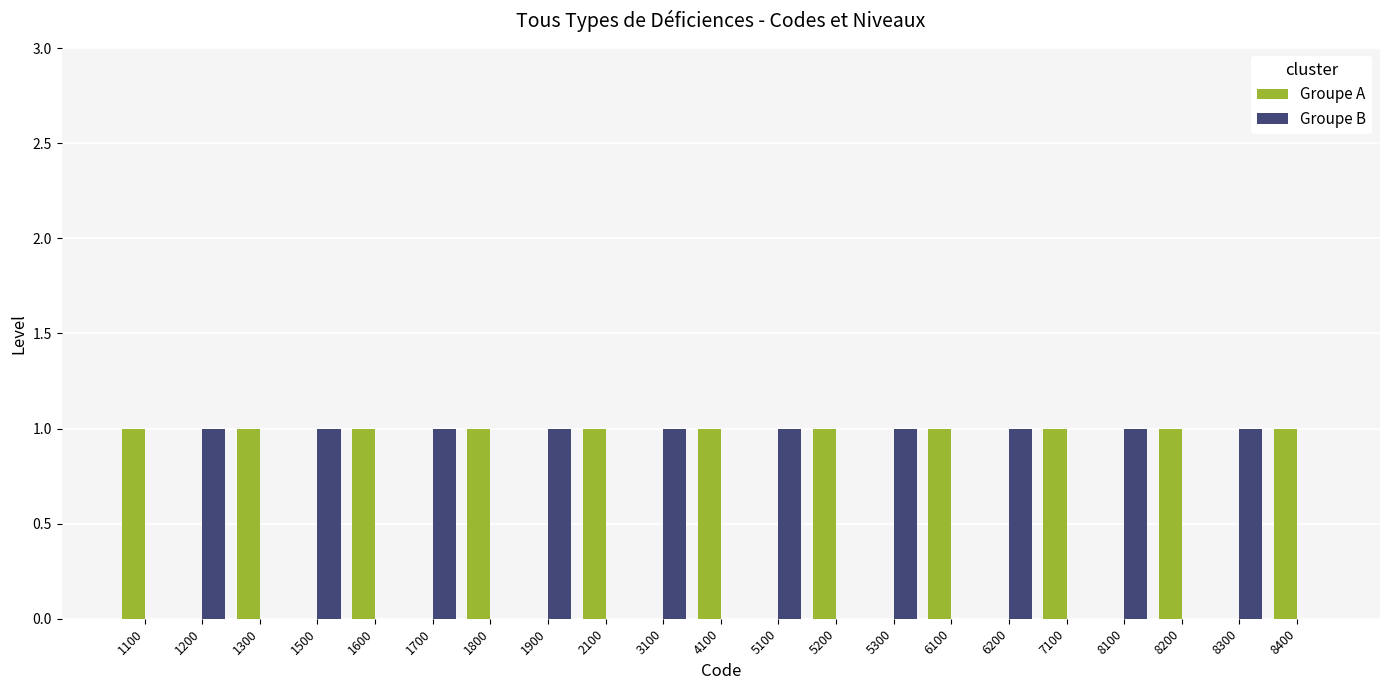

What is the spread (max minus min) of values at 6200?

1